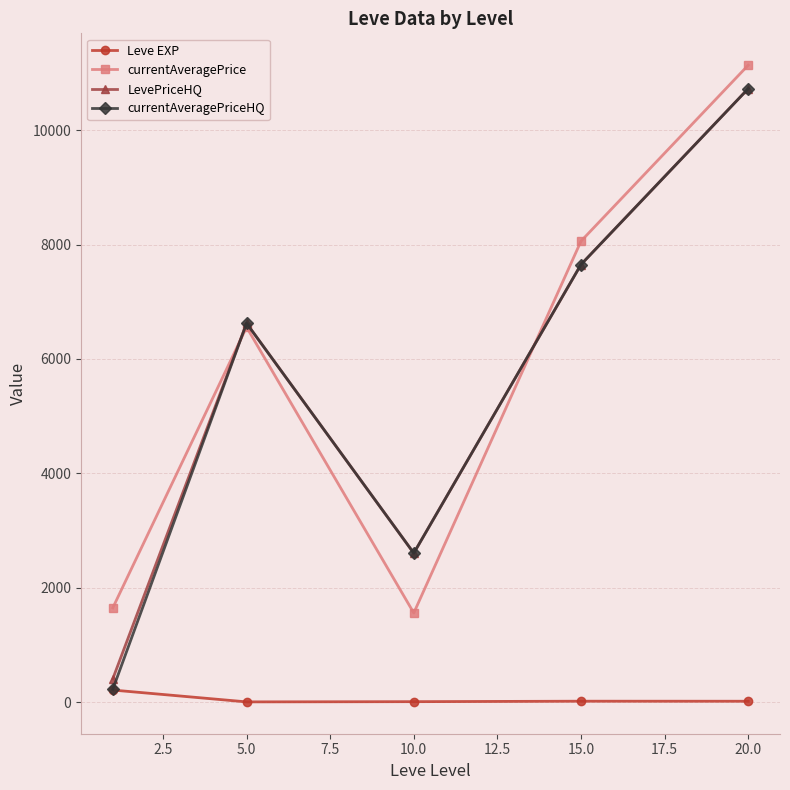

At how many categories does at least one series exceed 7262?

2